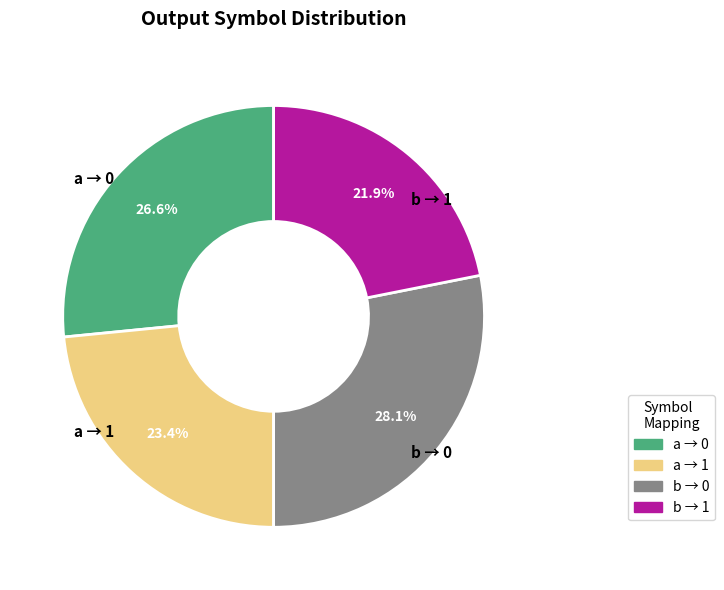

Is there a majority slice in this chart?

No